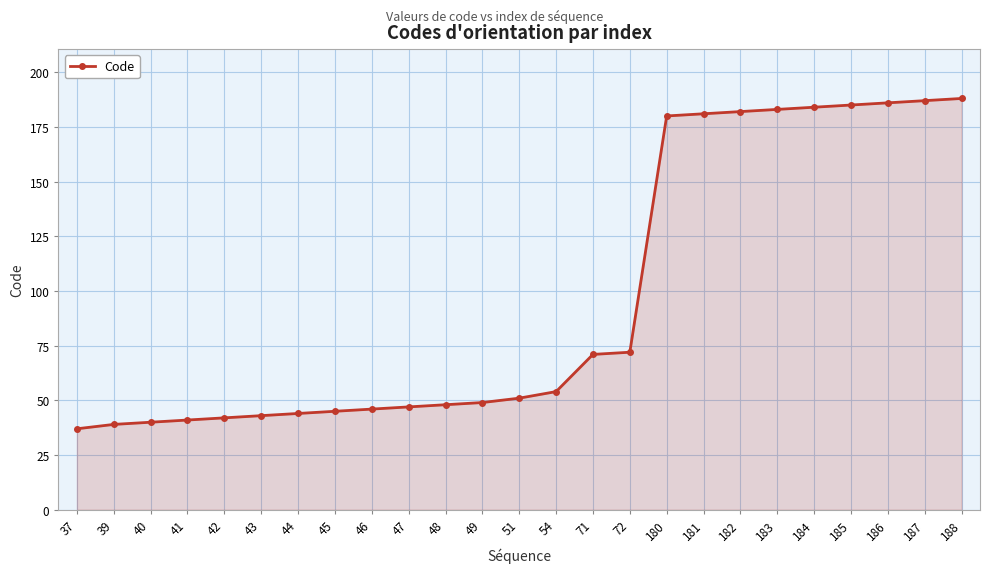

Where is the data nearest to the value 112?

72